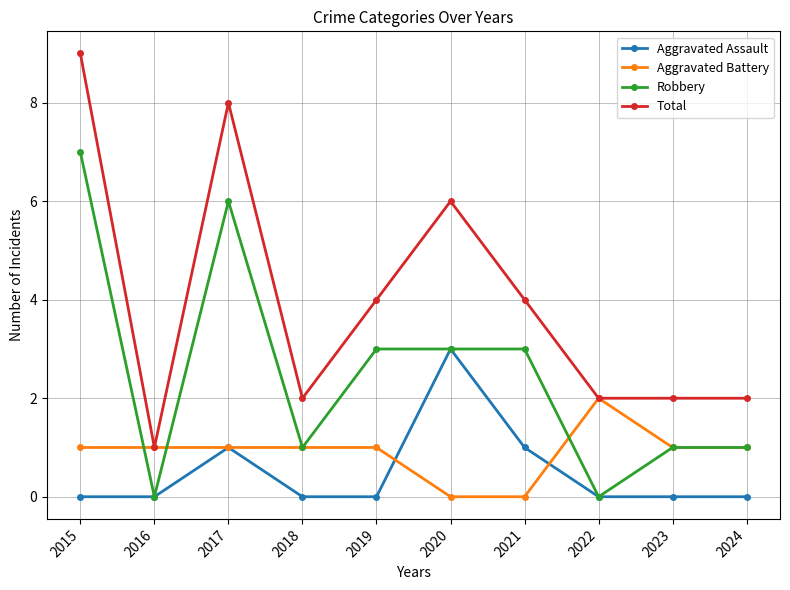

True or false: Total and Robbery intersect in this chart.

False